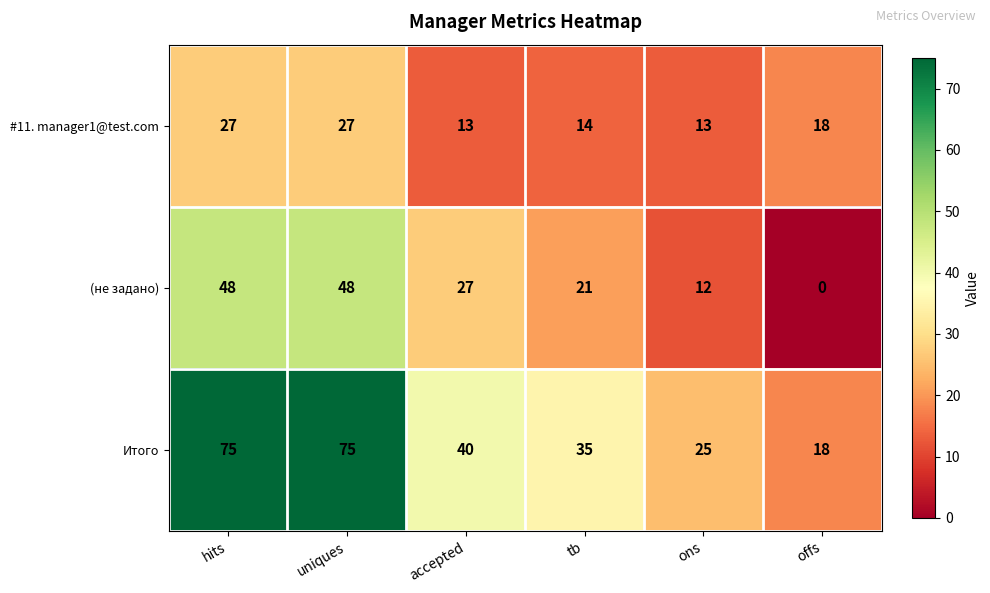

At how many categories does at least one series exceed 19?

5